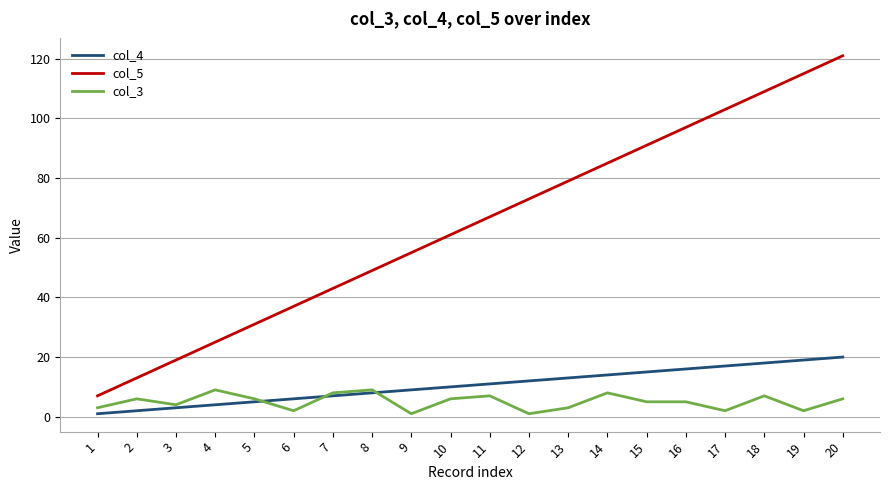

Which label corresponds to the largest value in the chart?

20